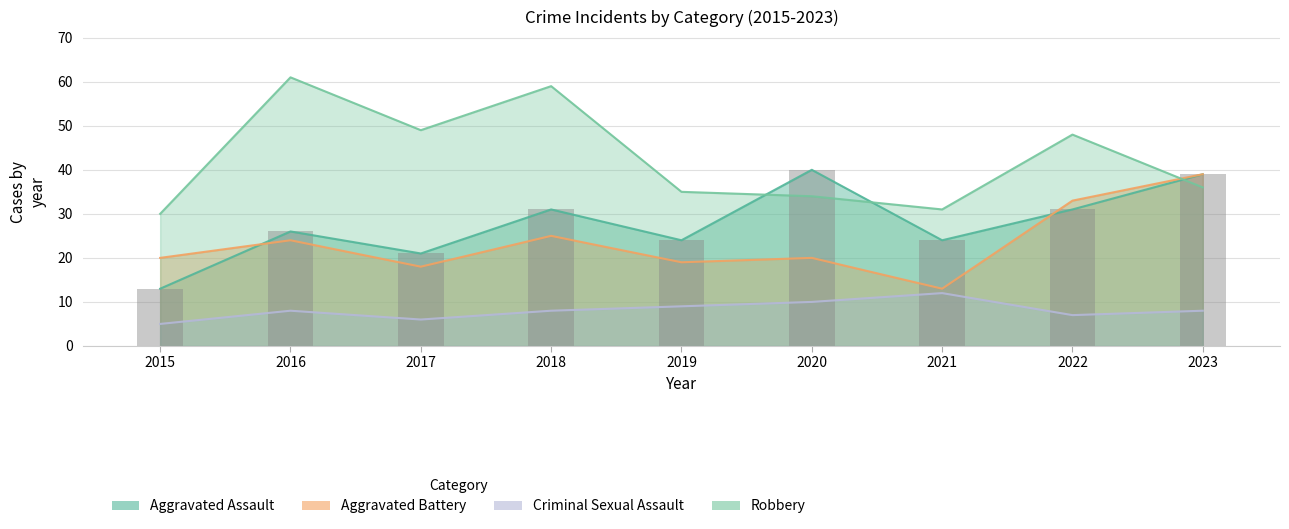

At which label is Robbery closest to 45?

2022